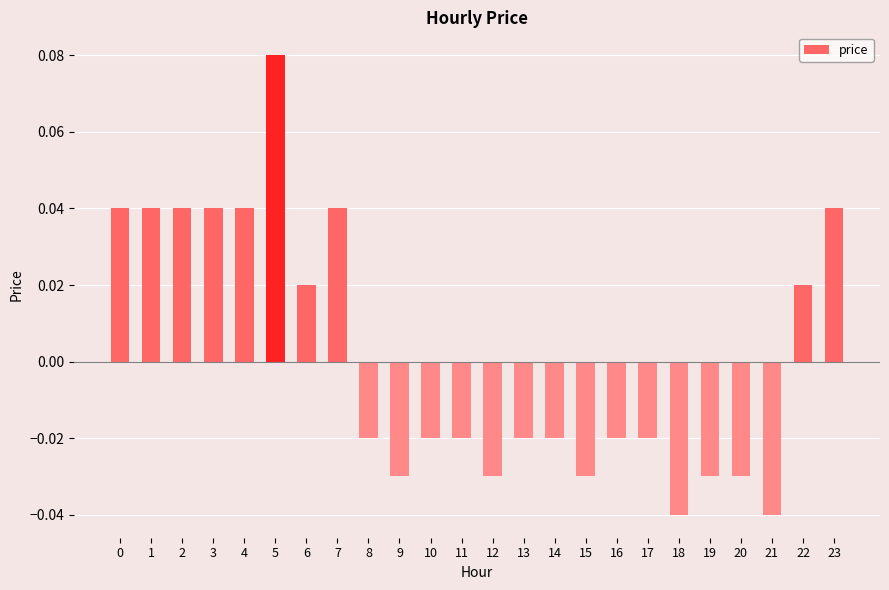

Between 20 and 17, which is larger?

17